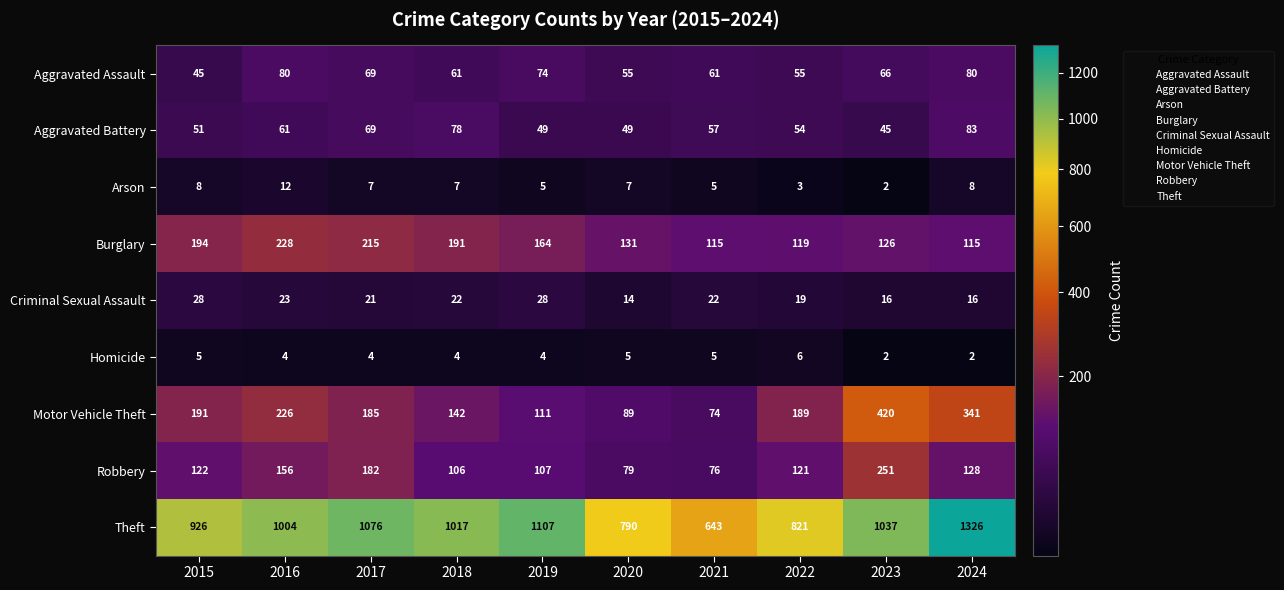

What is the average value of the Arson series?

6